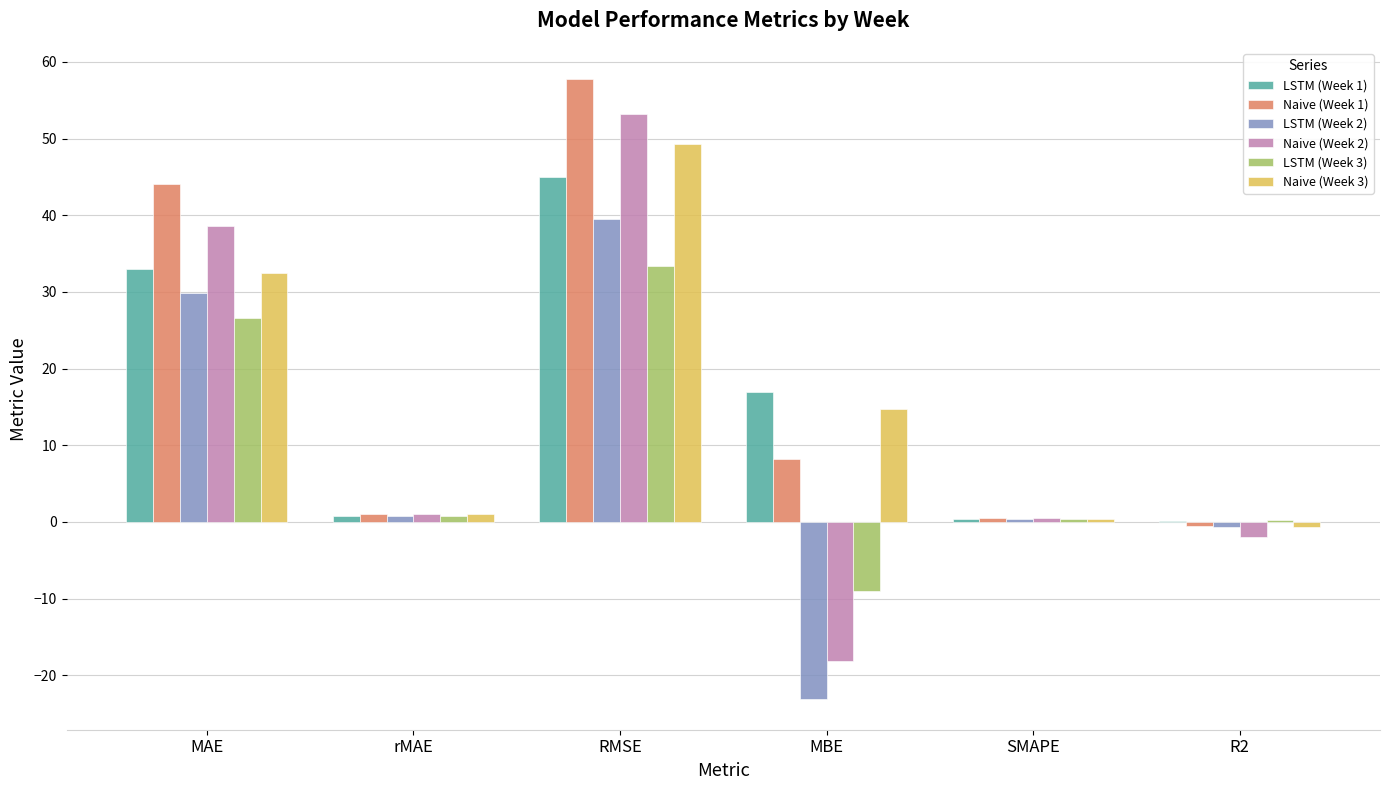

What is the maximum value for Naive (Week 1)?

57.8